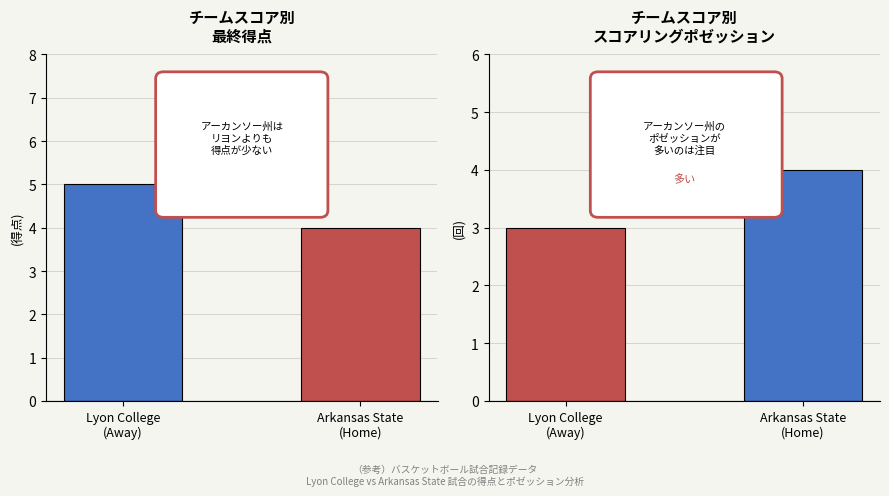

What value does the Final Score series have at Lyon College
(Away)?

5